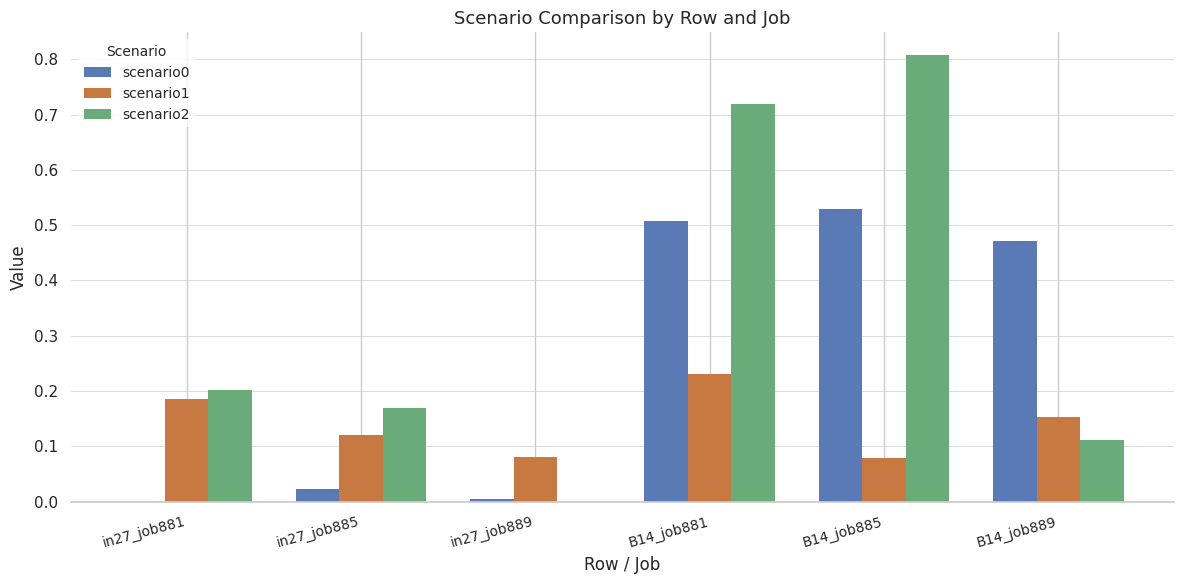

At which label is scenario2 closest to 0?

in27_job889